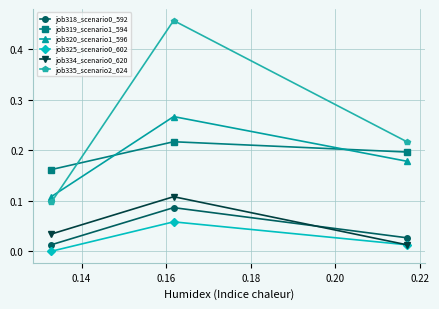

Which series has the widest spread of values?

job335_scenario2_624